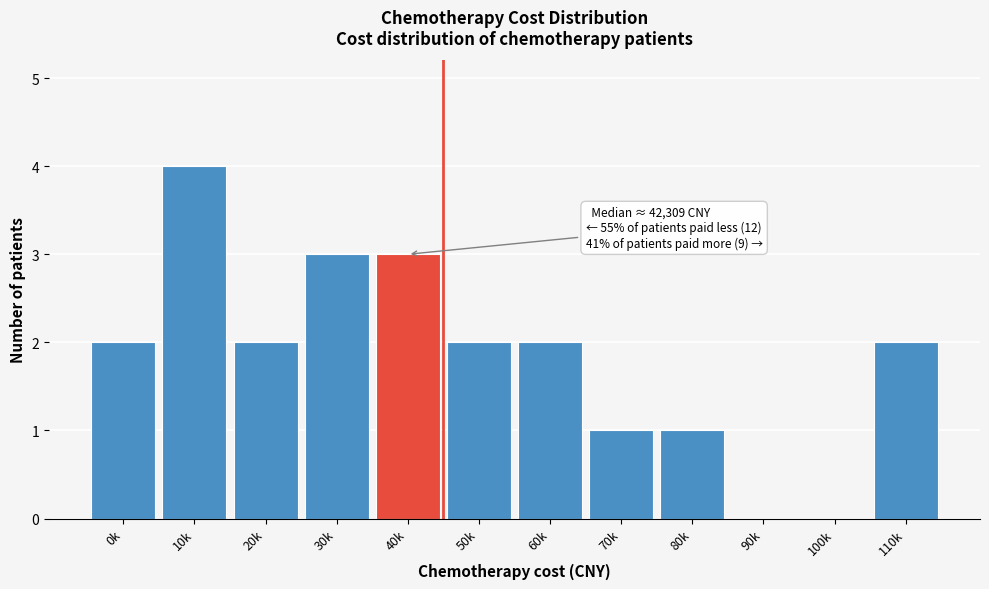

Reading left to right, list all the values displayed in this chart.

0k=2	10k=4	20k=2	30k=3	40k=3	50k=2	60k=2	70k=1	80k=1	90k=0	100k=0	110k=2